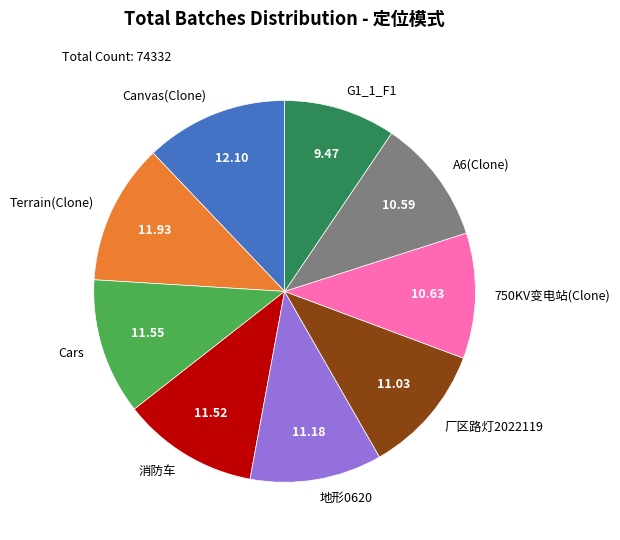

Combined, do 地形0620 and 厂区路灯2022119 account for over 50%?

No